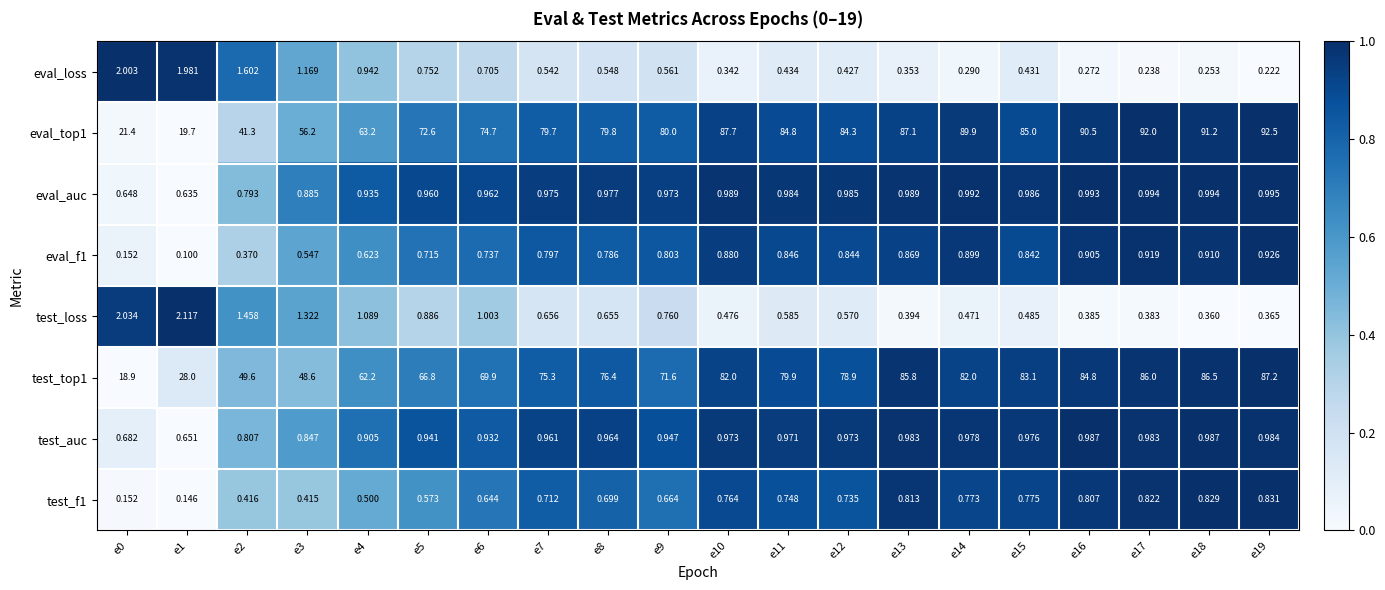

Is the value of test_auc at e7 greater than the value of test_top1 at e19?

No